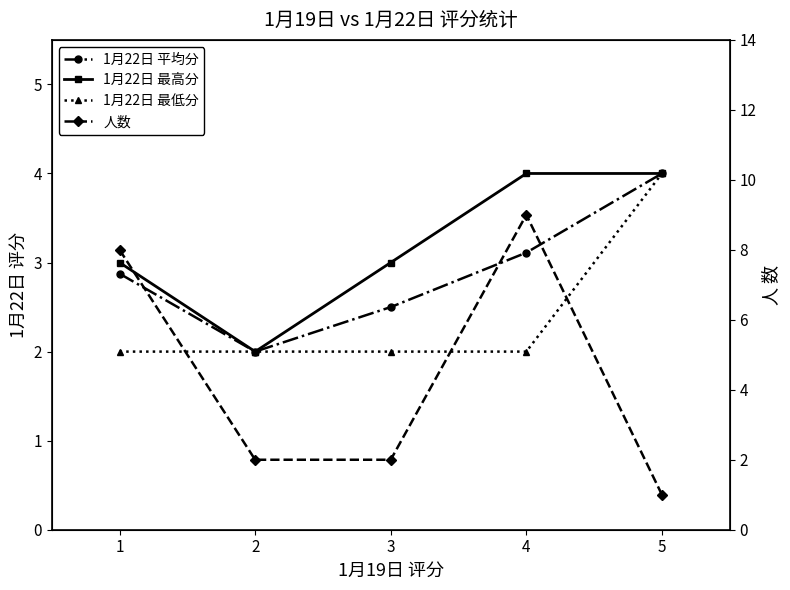

True or false: 1月22日 最低分 and 1月22日 平均分 intersect in this chart.

False